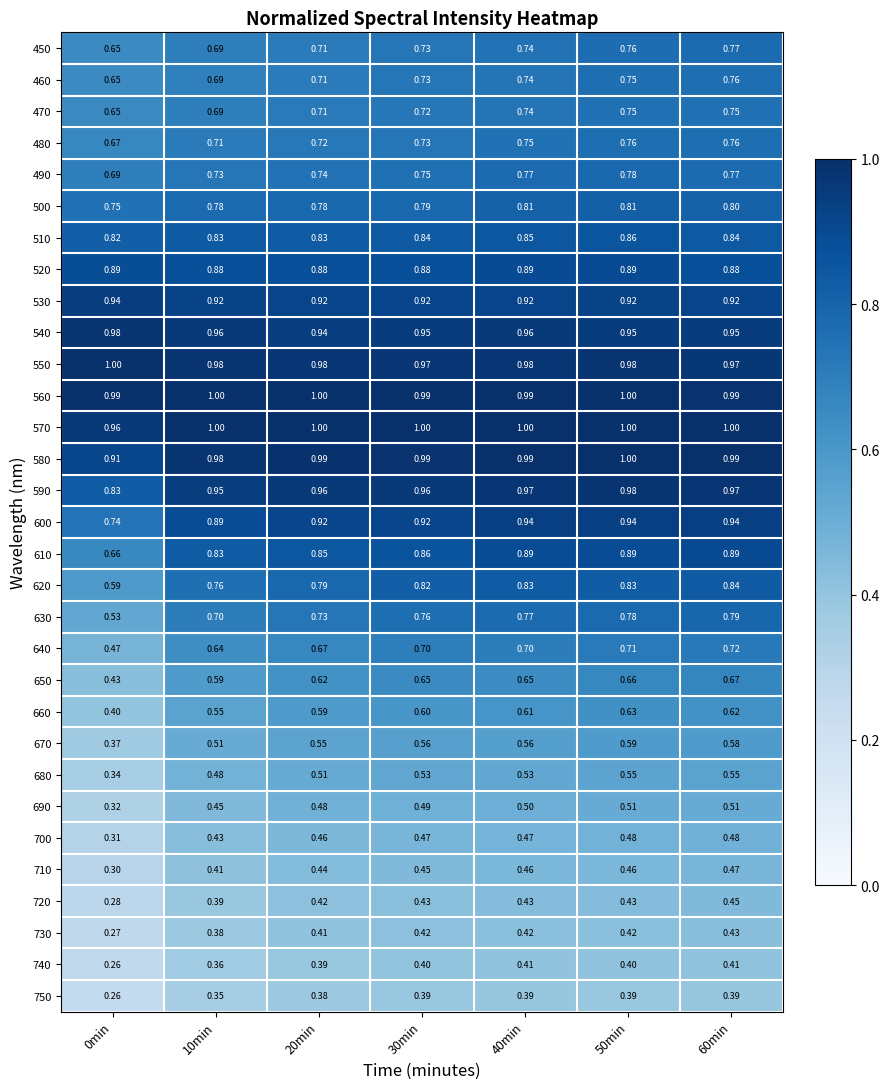

Is the value of 550 at 20min greater than the value of 540 at 30min?

Yes